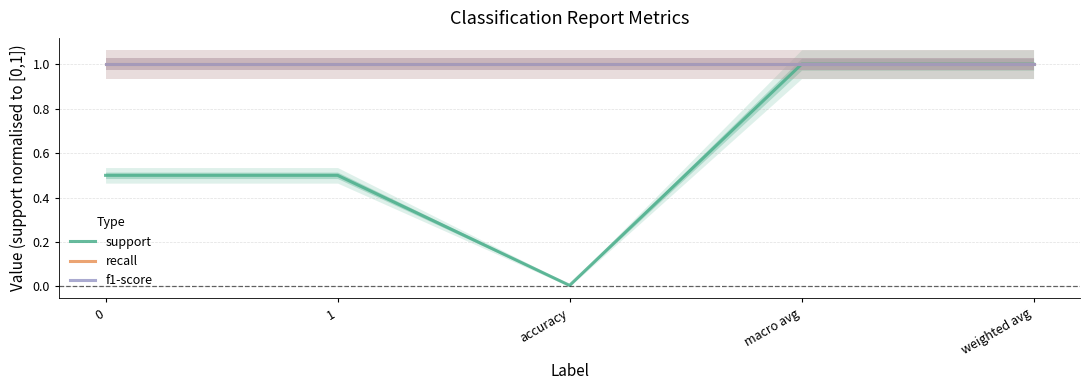

What is the average value of the f1-score series?

1.0